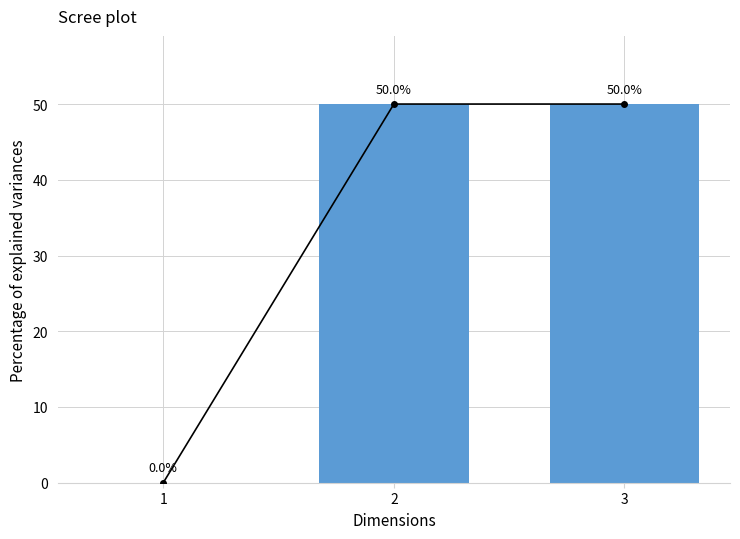

How many data points are less than 49?

1